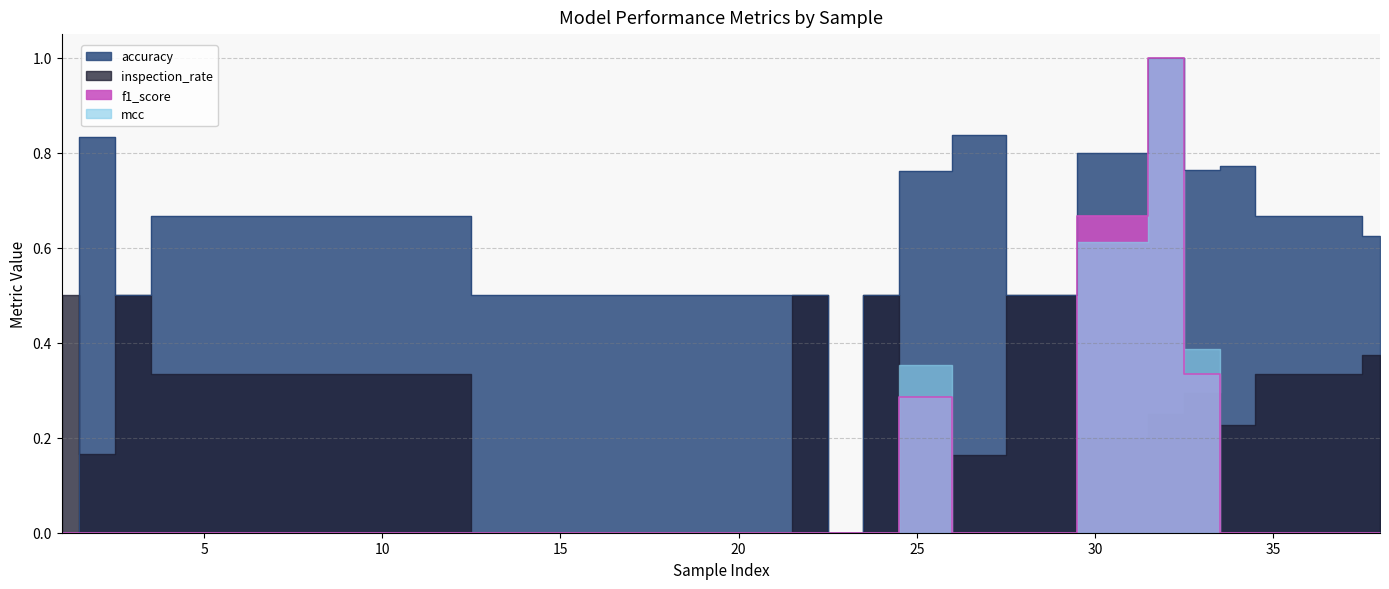

True or false: accuracy and f1_score cross at least once.

False